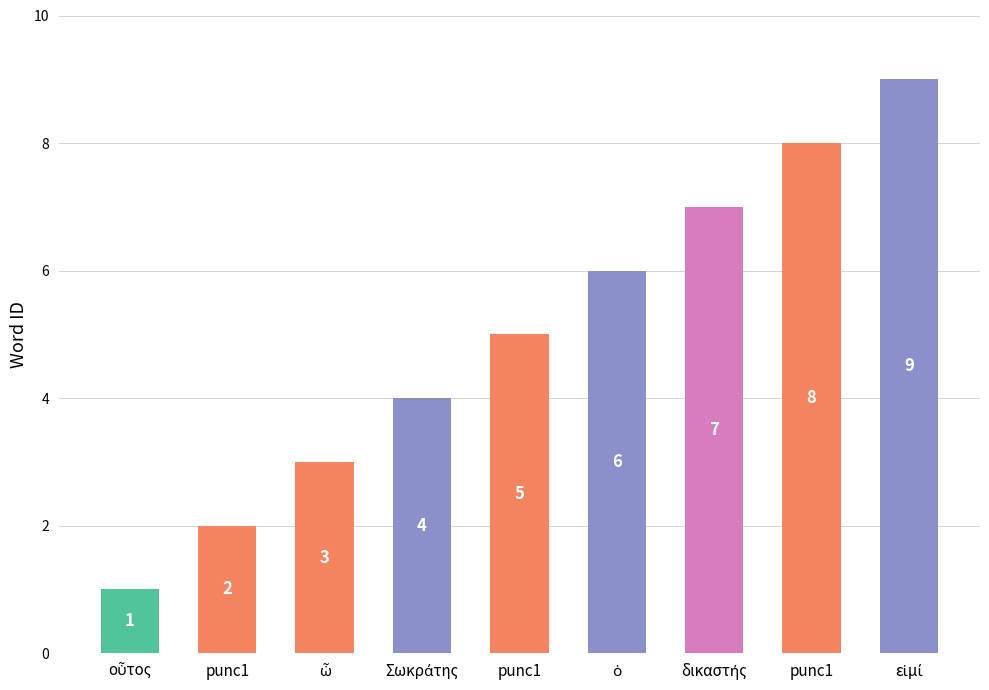

At which label is the value closest to 5?

punc1